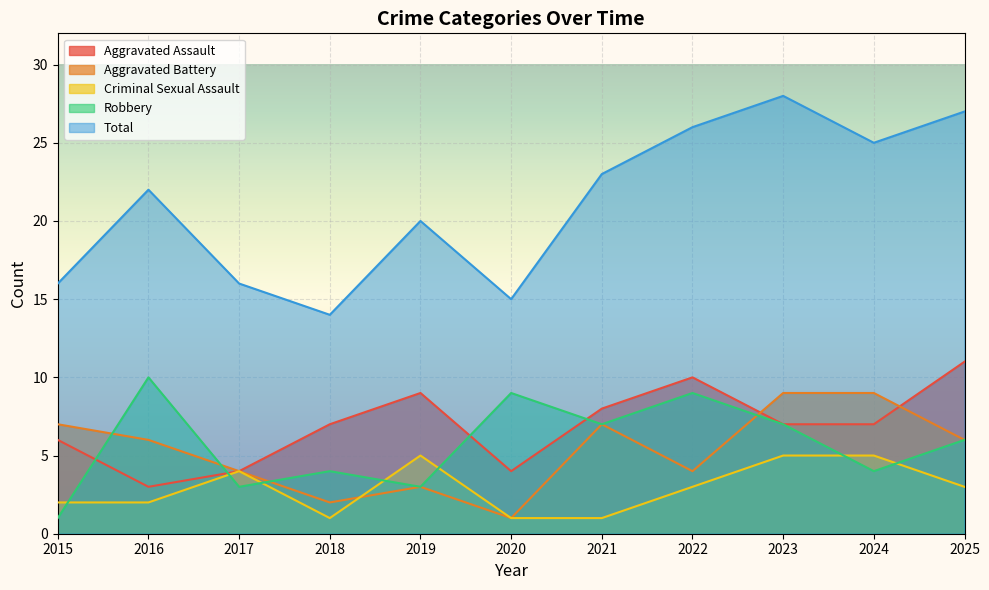

At which category does Criminal Sexual Assault reach its first local valley?

2018